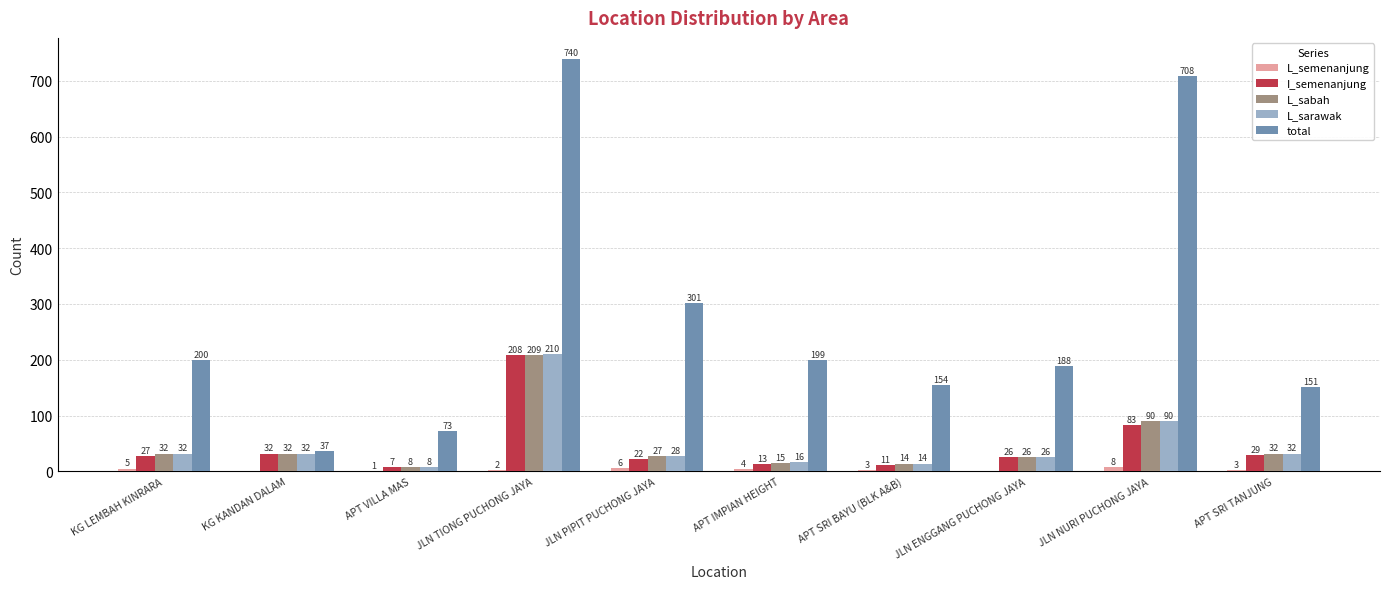

Is it true that L_sarawak equals 7 at APT SRI TANJUNG?

False